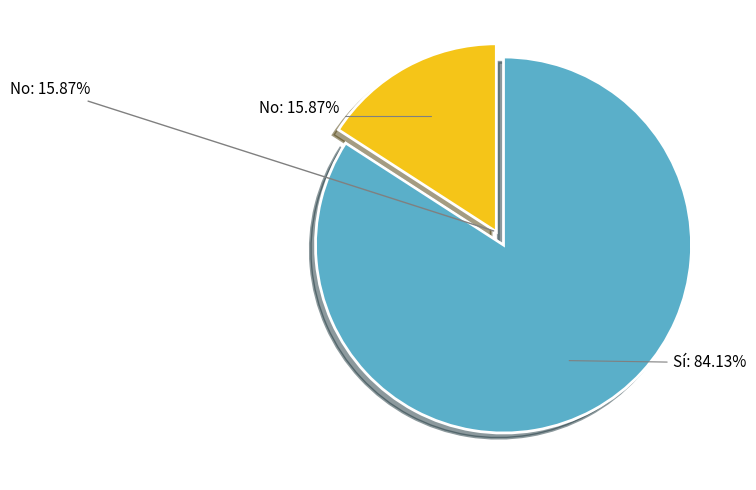

What percentage is the No slice, to the nearest percent?

16%